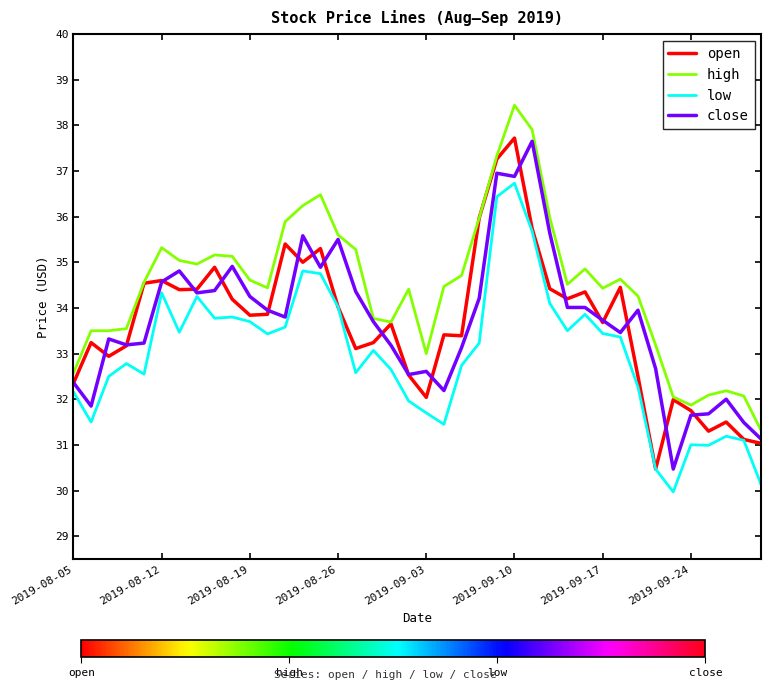

What is the minimum value shown in the chart?

30.0